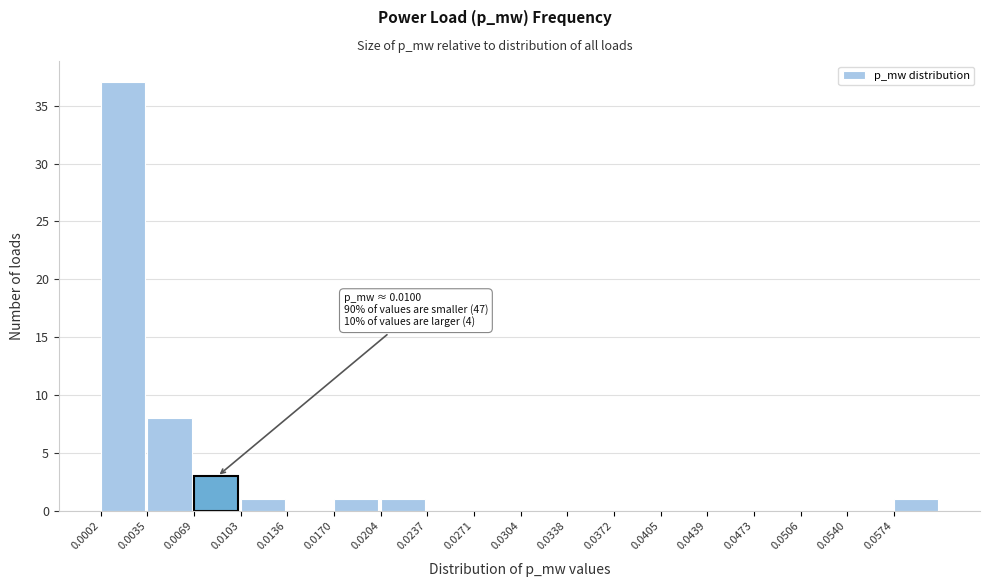

Reading right to left, extract all data points from this chart.

0.0574=1	0.0540=0	0.0506=0	0.0473=0	0.0439=0	0.0405=0	0.0372=0	0.0338=0	0.0304=0	0.0271=0	0.0237=0	0.0204=1	0.0170=1	0.0136=0	0.0103=1	0.0069=3	0.0035=8	0.0002=37